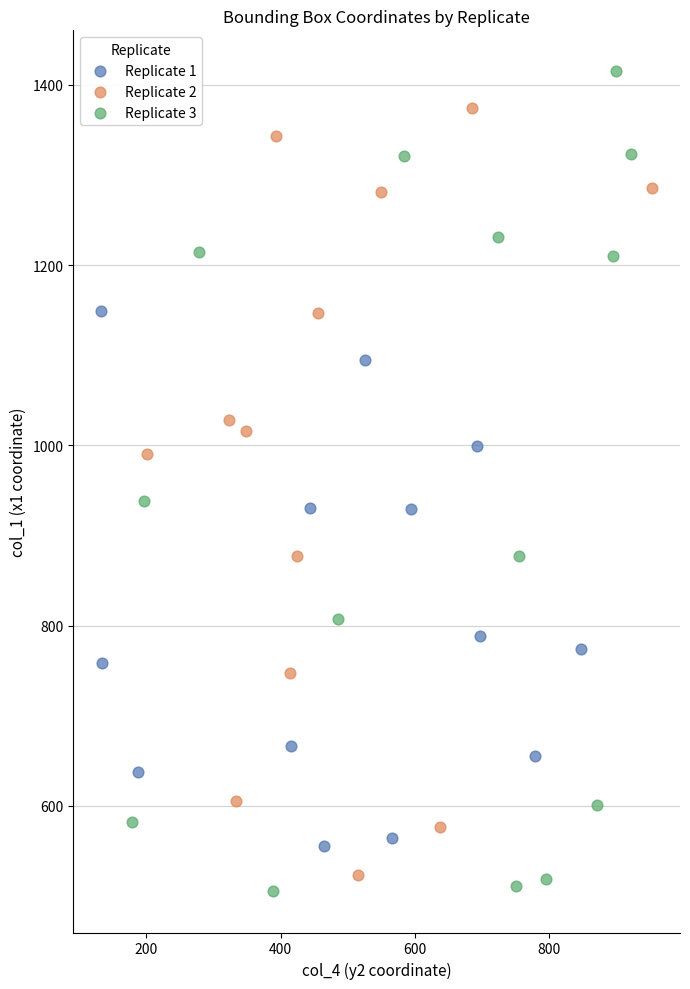

Which series reaches the maximum Y coordinate?

Replicate 3